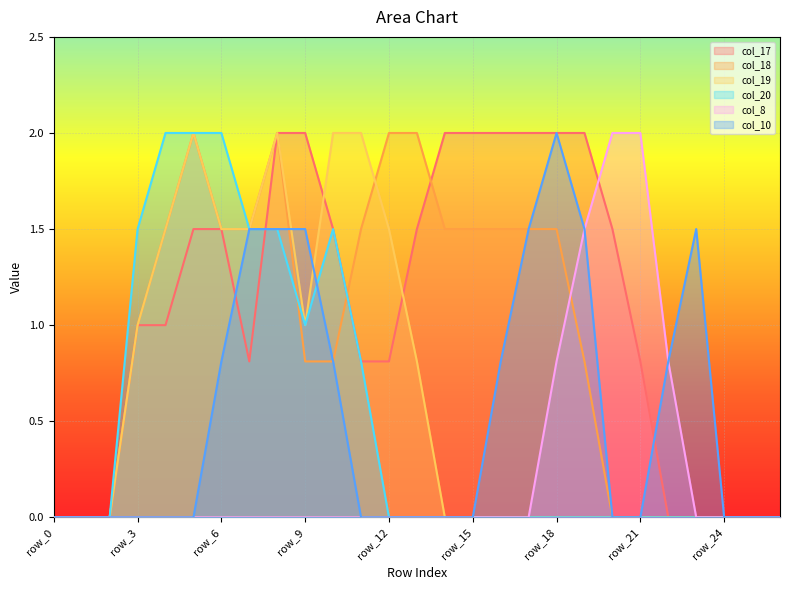

How many lines are shown in the chart?

6